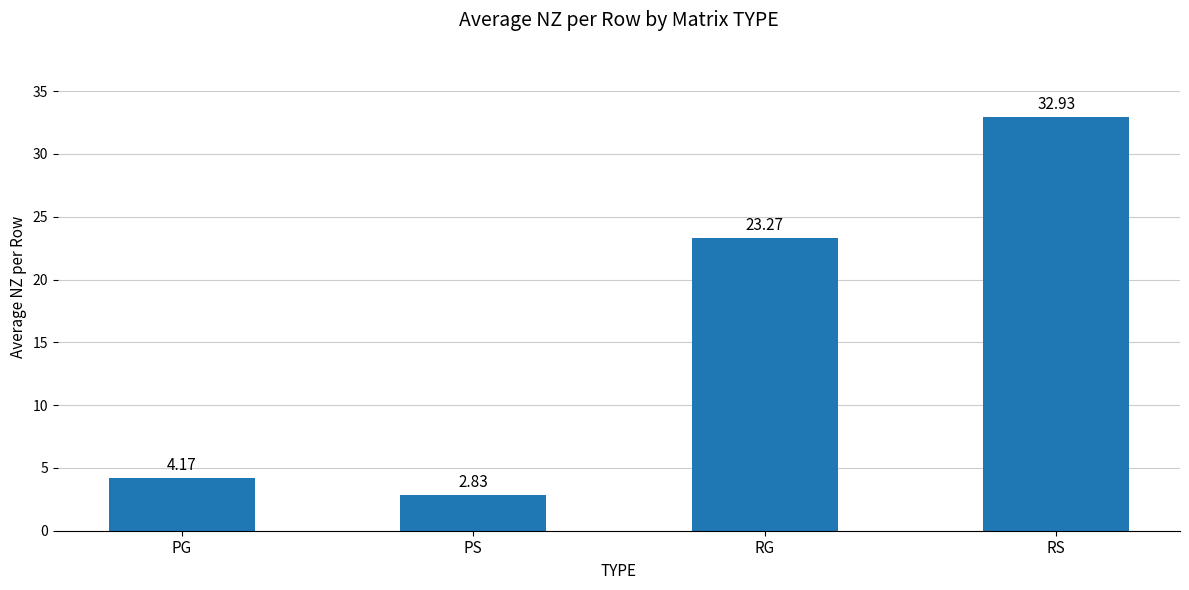

Which label corresponds to the largest value in the chart?

RS